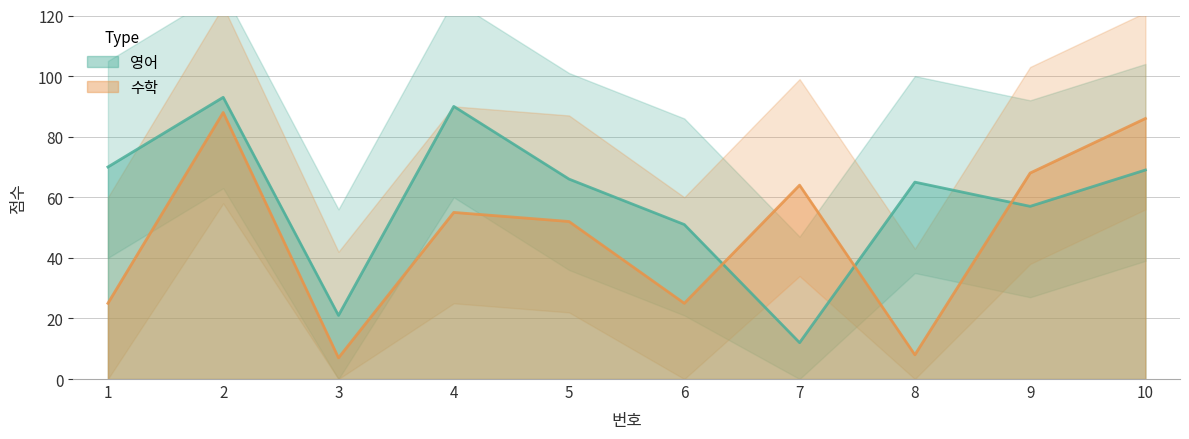

Reading left to right, list all the values displayed in this chart.

영어: 70	93	21	90	66	51	12	65	57	69
수학: 25	88	7	55	52	25	64	8	68	86